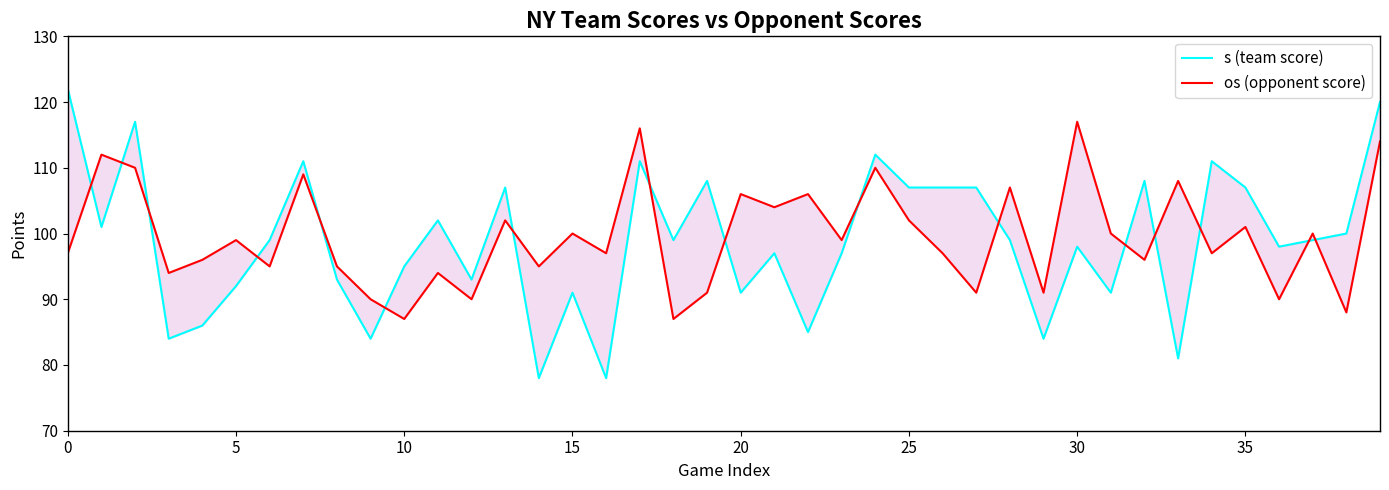

At how many categories does at least one series exceed 106?

18